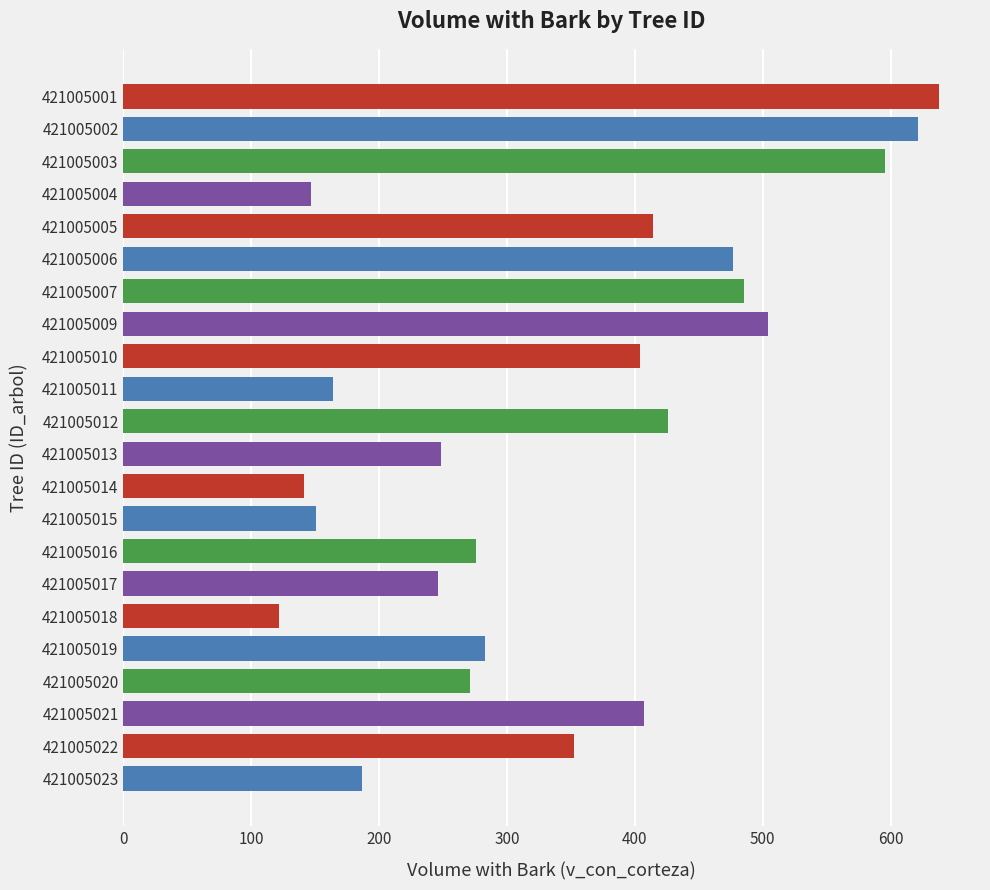

The value at 421005014 is 251.4. True or false?

False